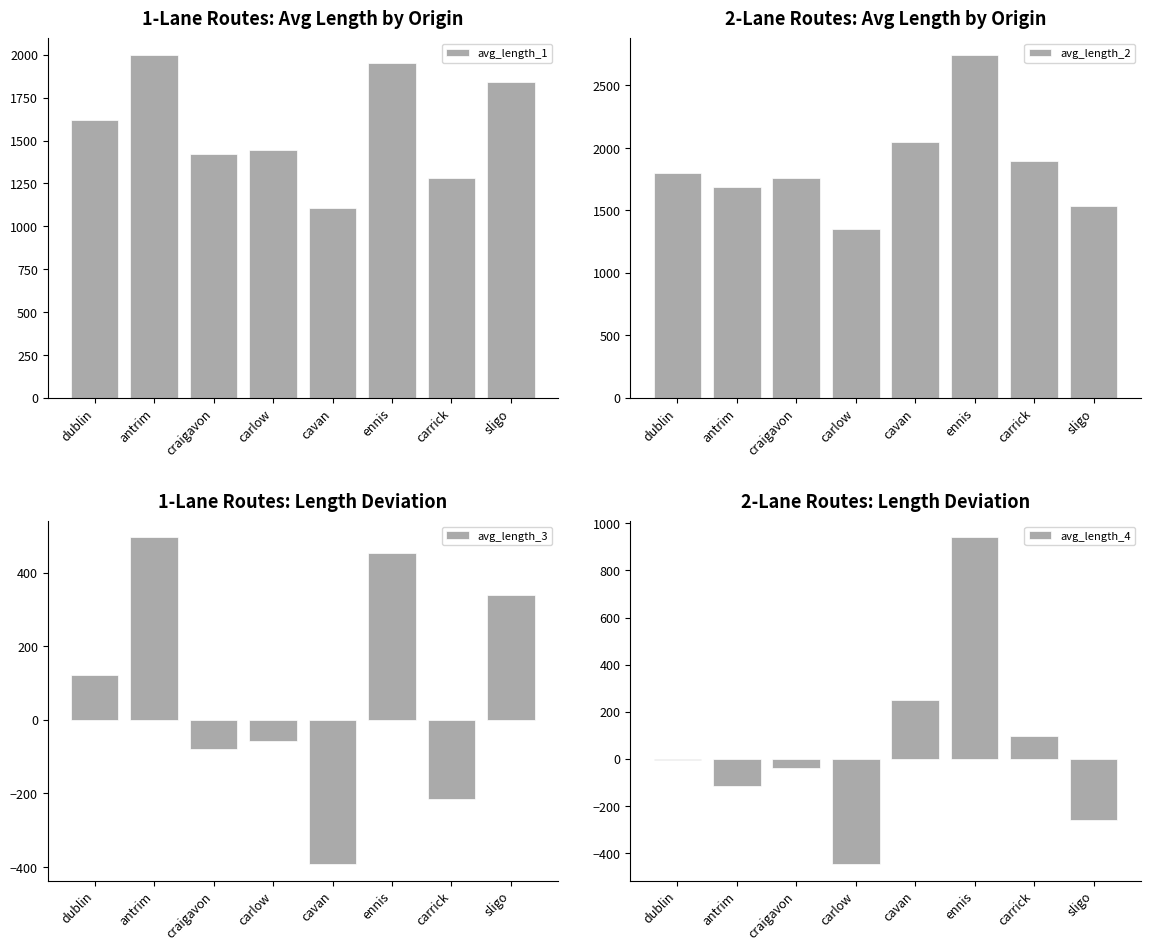

Which series has the widest spread of values?

avg_length_2